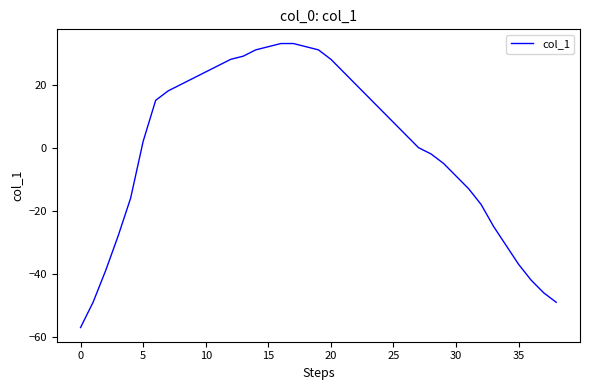

What is the difference between the maximum and minimum values?

90